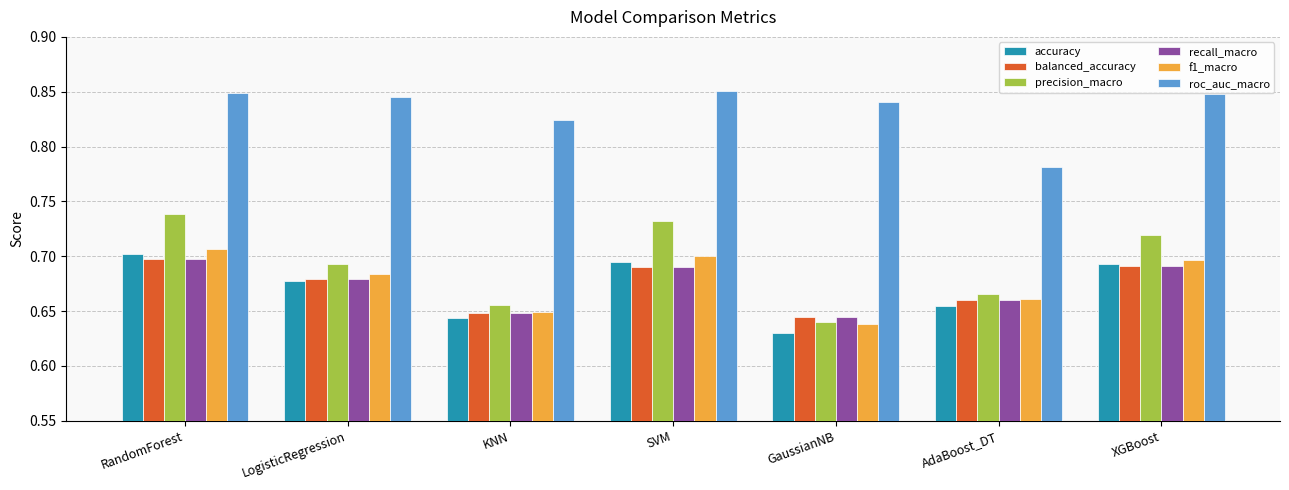

What is the total value across all series at XGBoost?

4.3